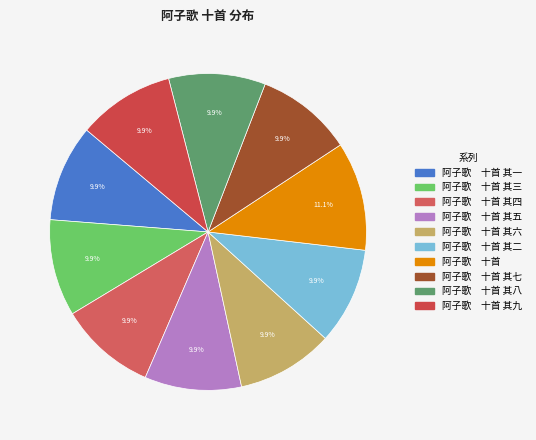

What is the smallest slice in the pie chart?

阿子歌　十首 其一